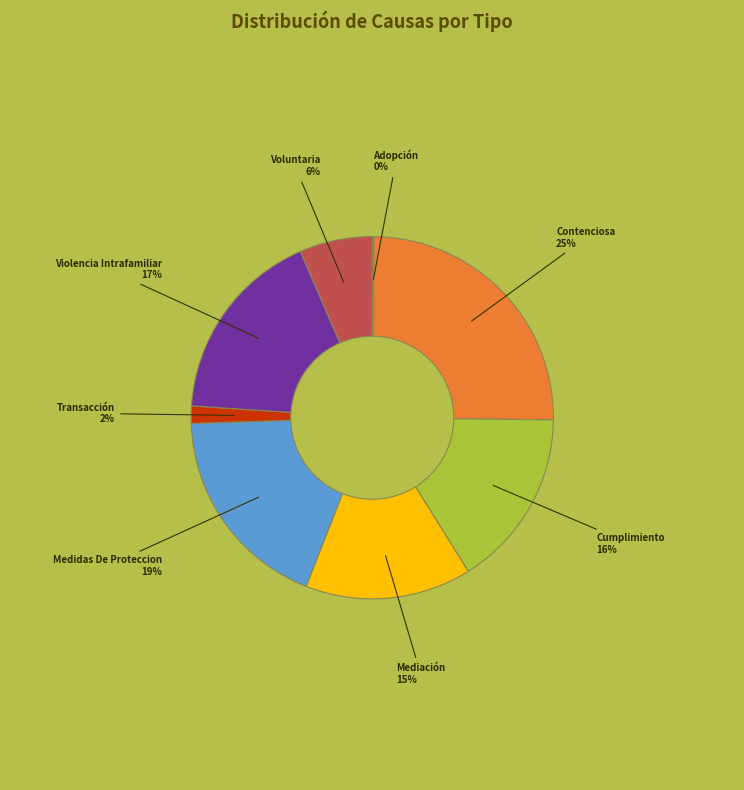

To the nearest percent, what is the difference between the Mediación and Transacción slice percentages?

13%